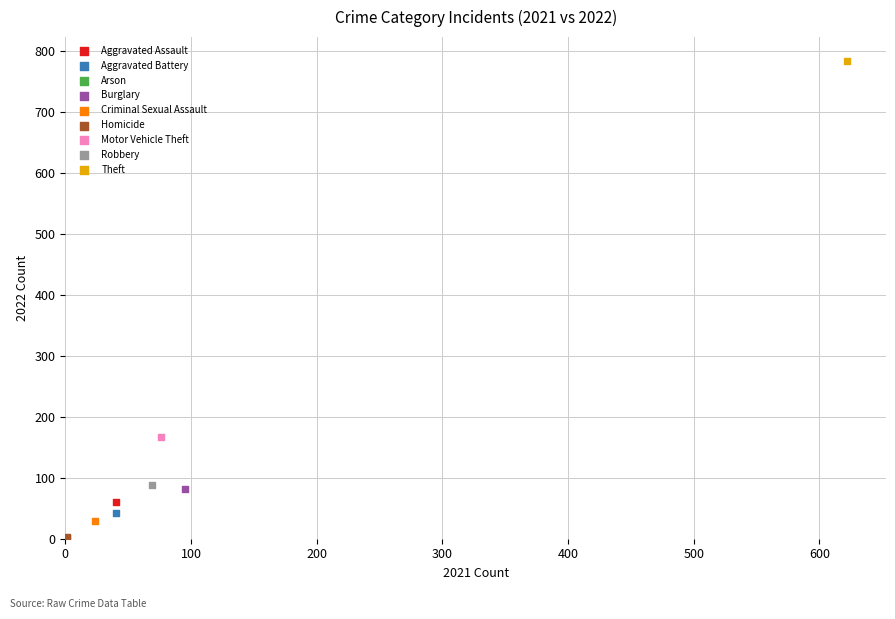

What are all the series names shown in the legend?

Aggravated Assault, Aggravated Battery, Arson, Burglary, Criminal Sexual Assault, Homicide, Motor Vehicle Theft, Robbery, Theft